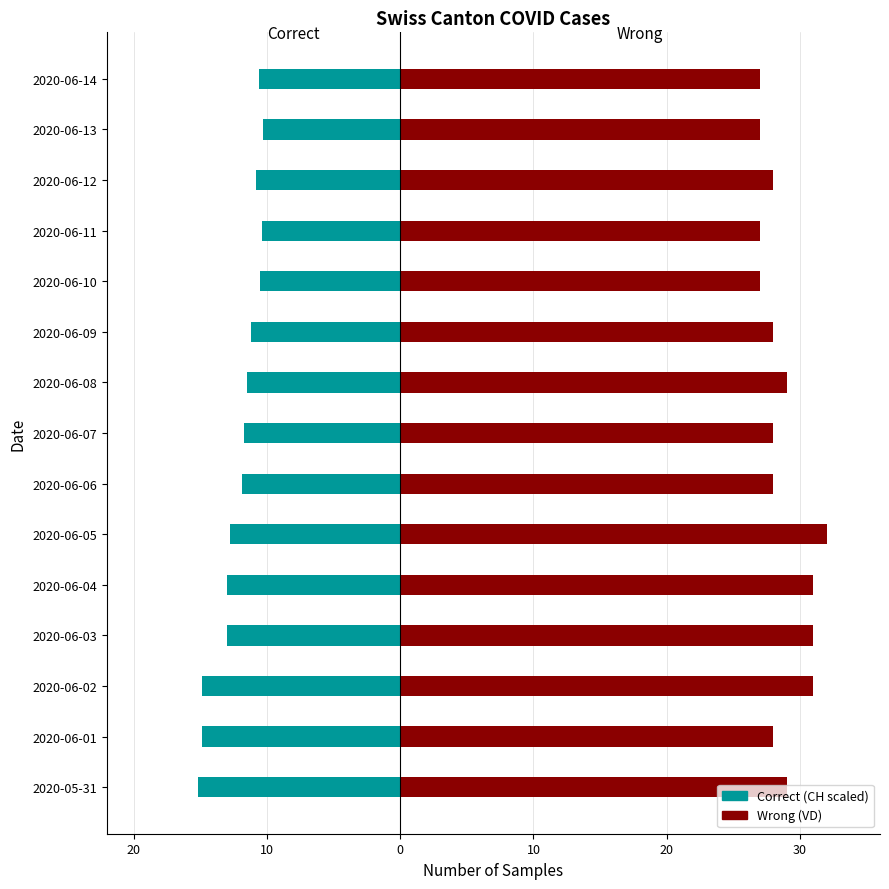

Reading right to left, list all the values displayed in this chart.

Correct: -10.6	-10.3	-10.8	-10.4	-10.5	-11.2	-11.5	-11.7	-11.9	-12.8	-13.0	-13.0	-14.9	-14.9	-15.2
Wrong: 27.0	27.0	28.0	27.0	27.0	28.0	29.0	28.0	28.0	32.0	31.0	31.0	31.0	28.0	29.0